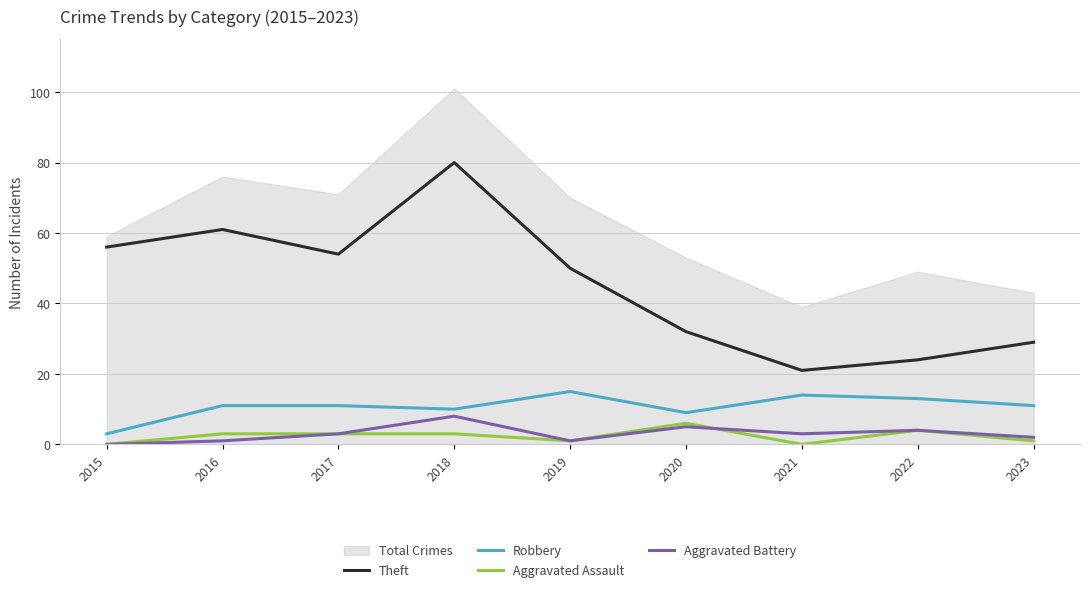

What is the total value across all series at 2021?

38